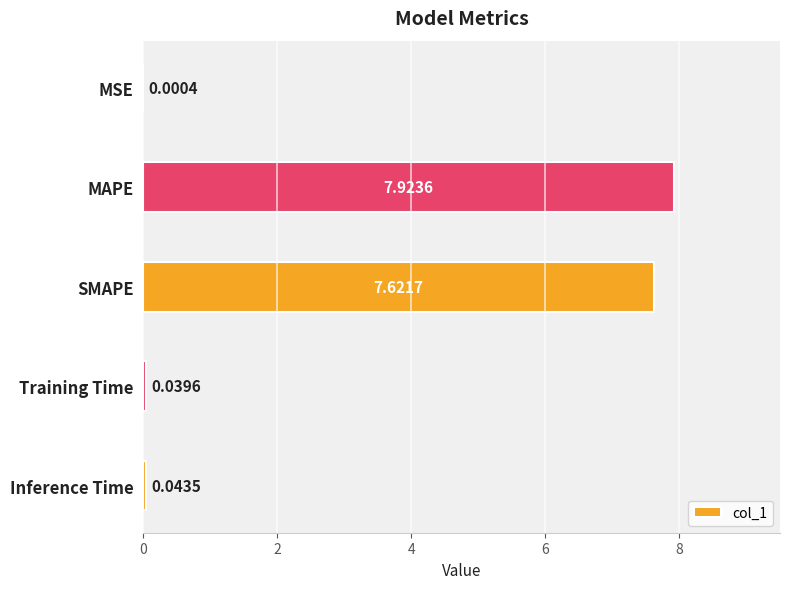

What is the sum of all values?

15.6